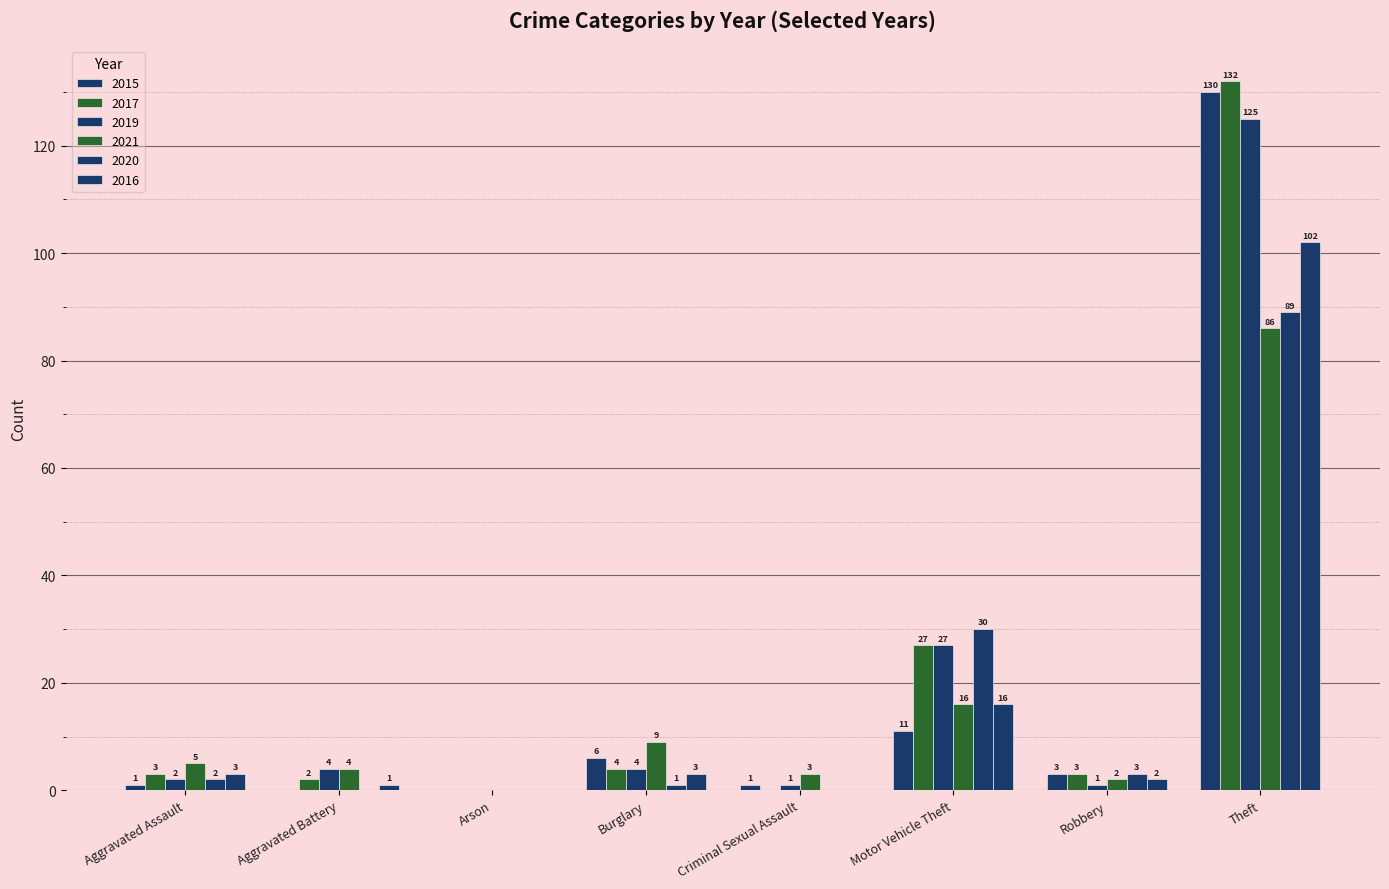

How many groups of bars are there?

8